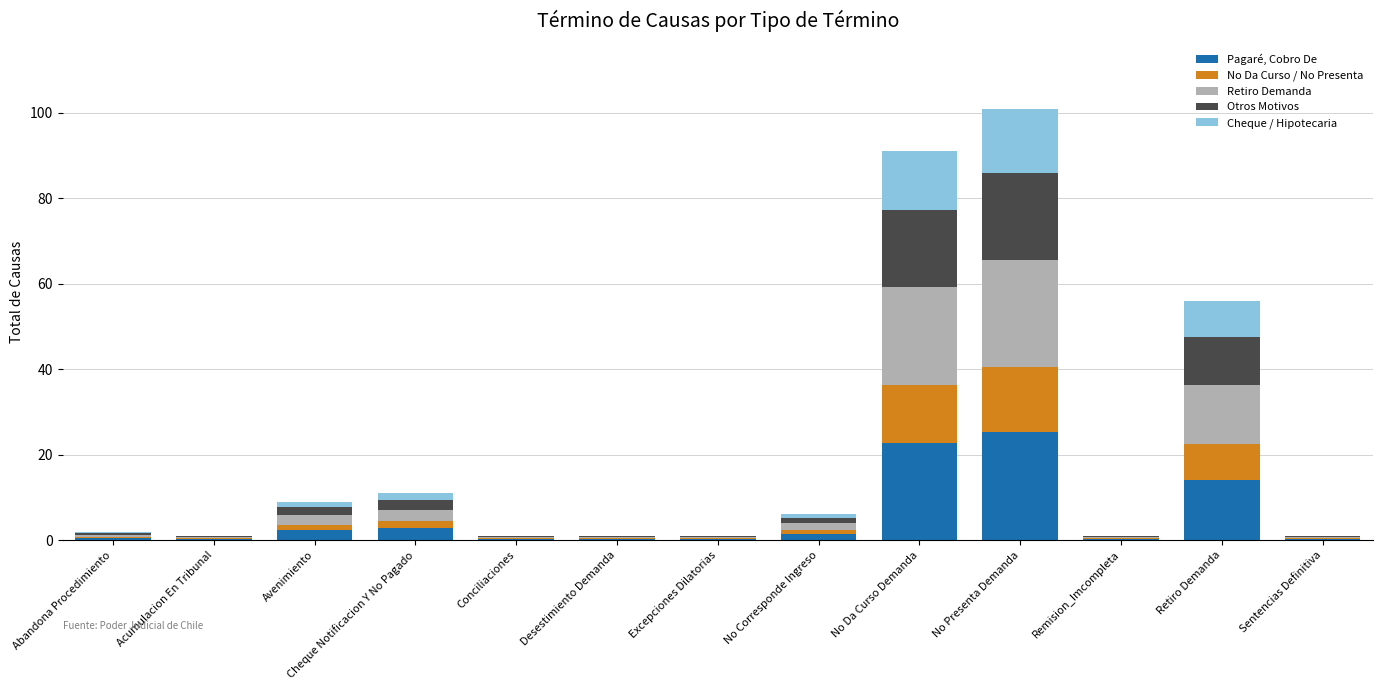

Which category has the highest value in the Pagaré, Cobro De series?

No Presenta Demanda